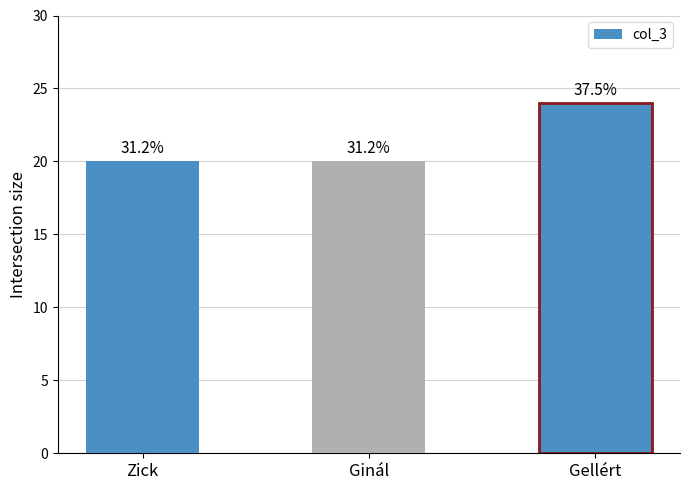

Are the bars horizontal?

No